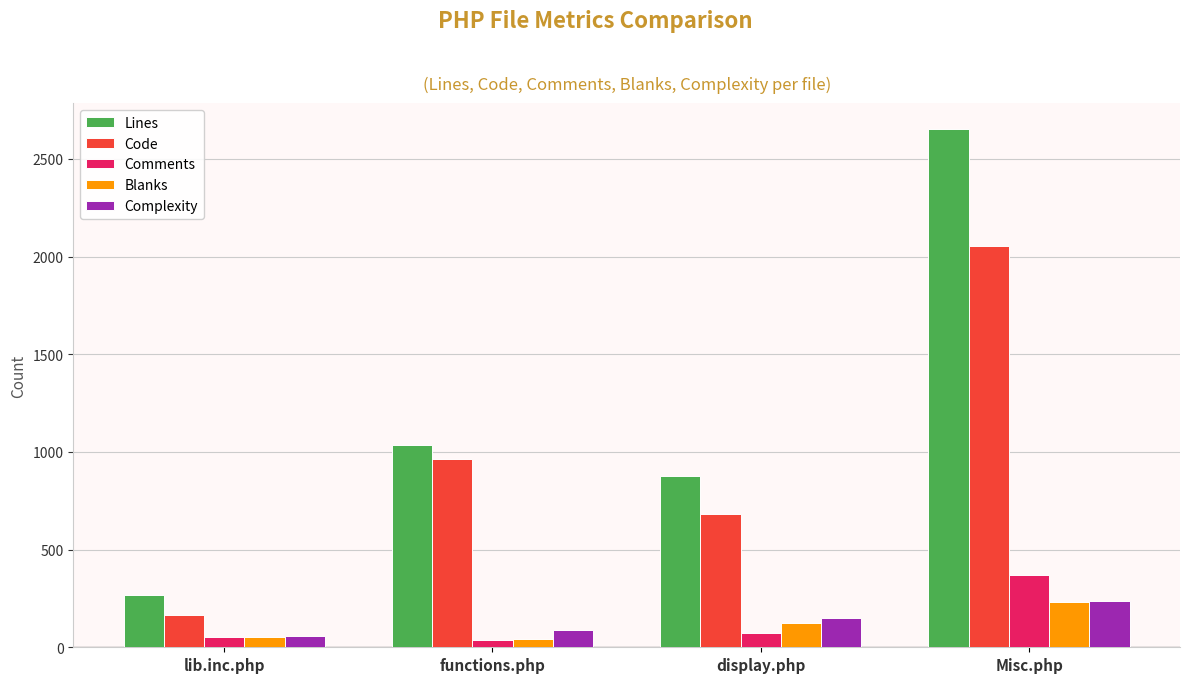

How many groups of bars are there?

4